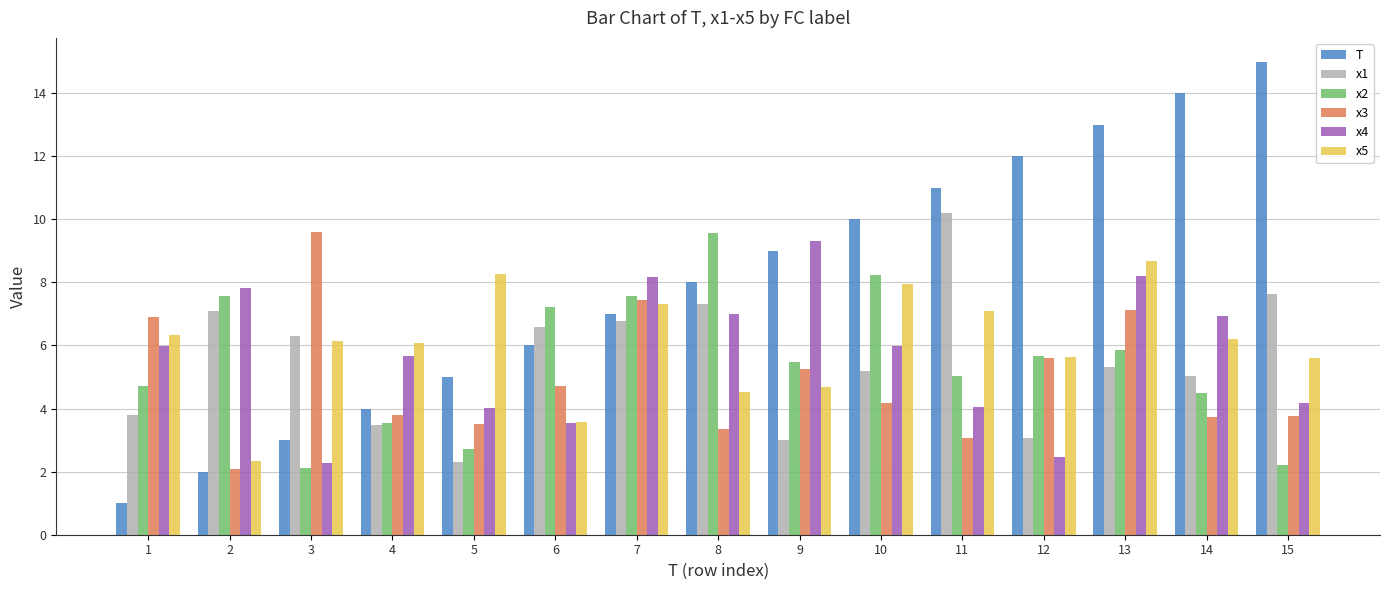

What is the difference between the maximum and minimum values in the x3 series?

7.5